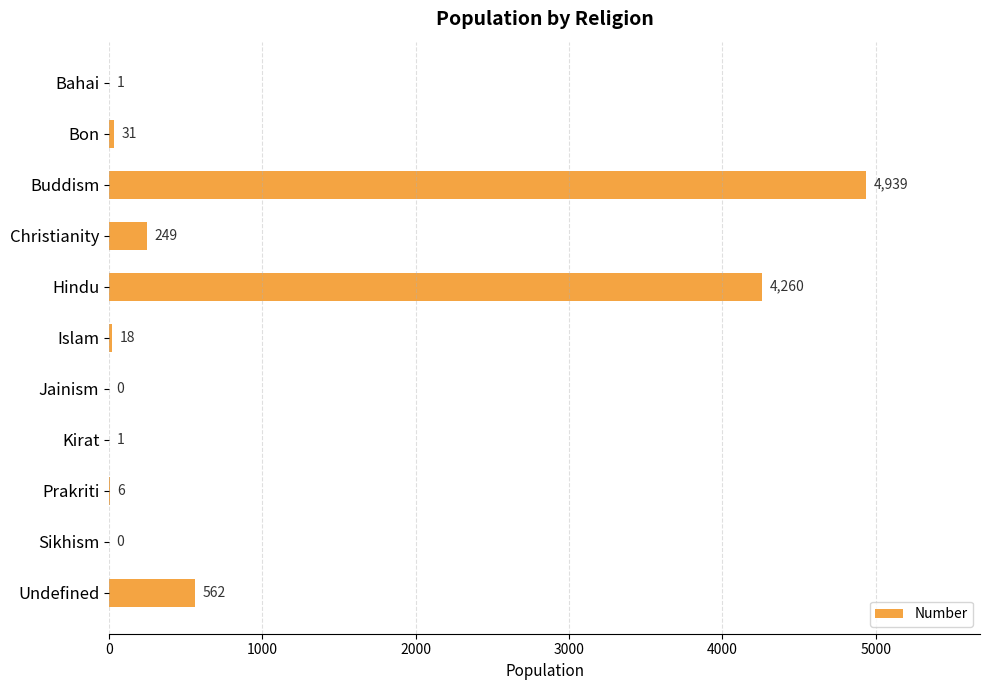

Read the value at Undefined, to the nearest 100.

600